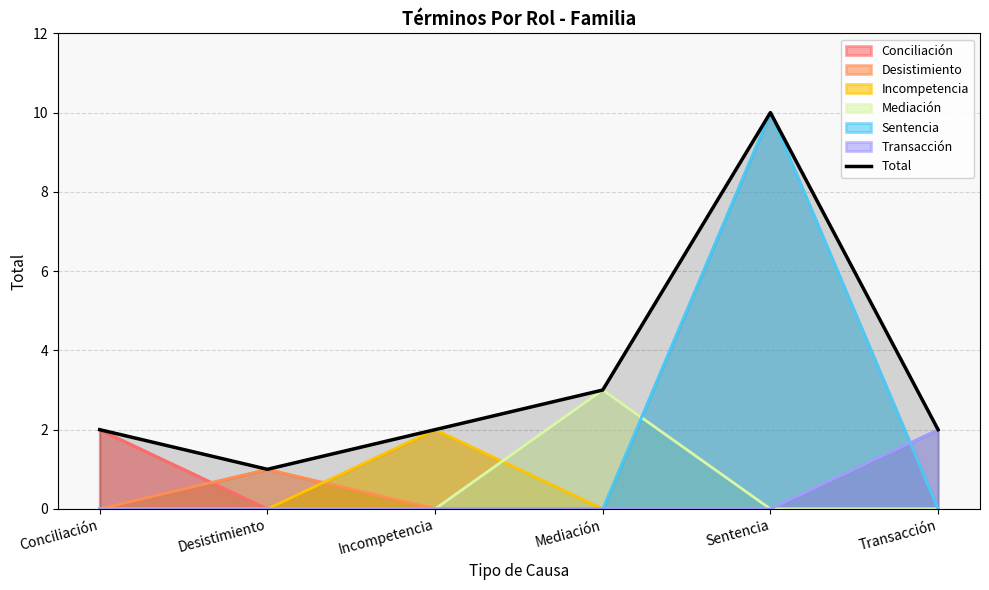

Which category has the highest value across all series?

Sentencia